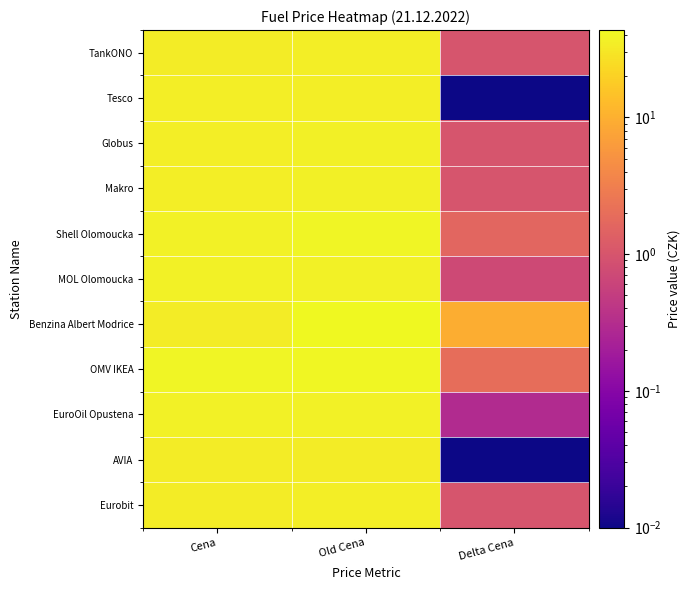

Which series has the largest total across all categories?

Benzina Albert Modrice